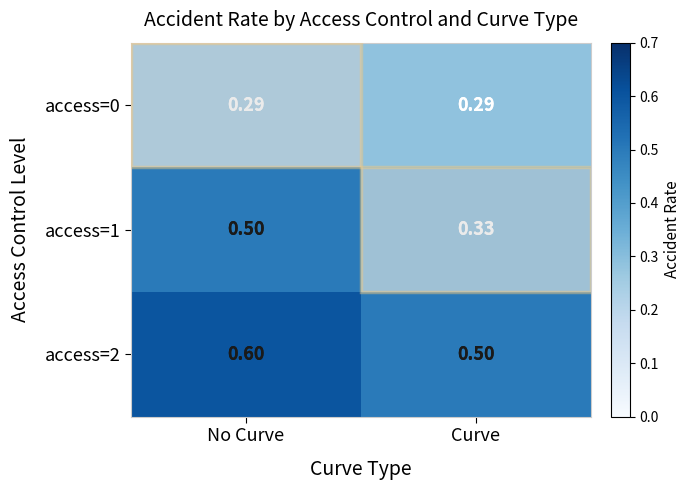

Which series changed the most between No Curve and Curve?

access=1